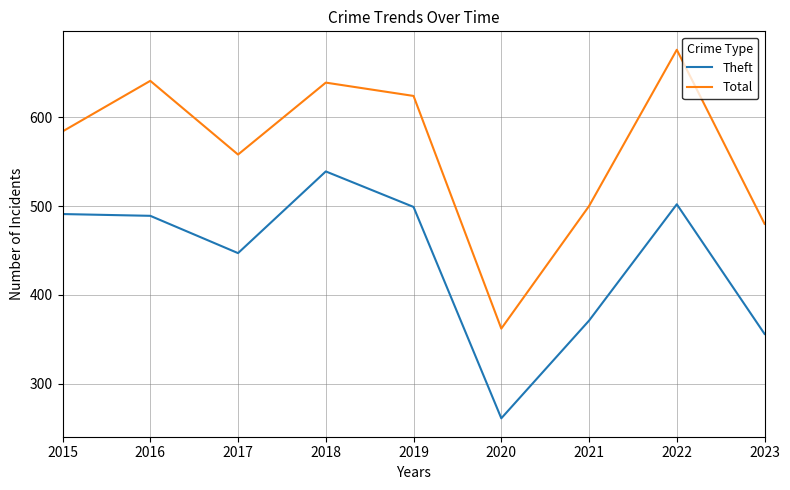

At how many categories does at least one series exceed 425?

8